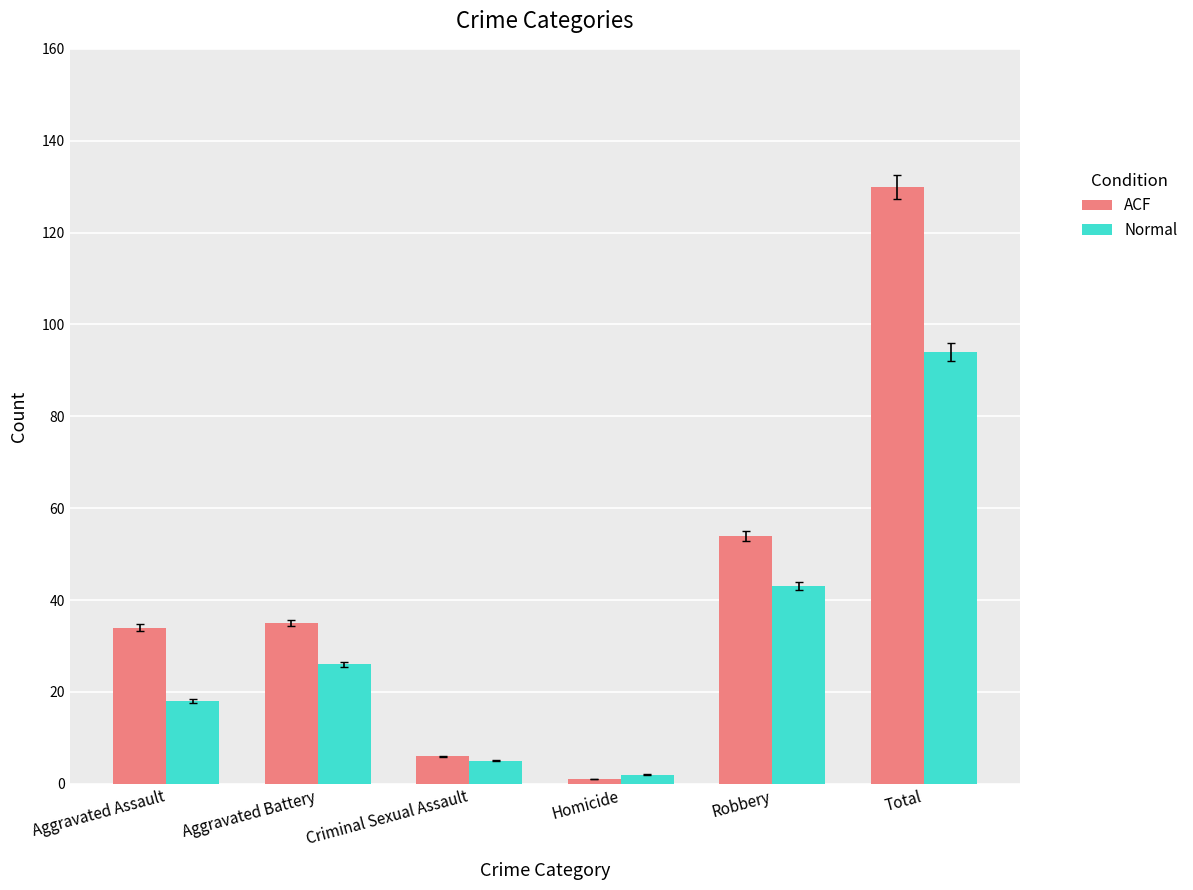

Between Homicide and Total, which series saw the biggest shift?

ACF